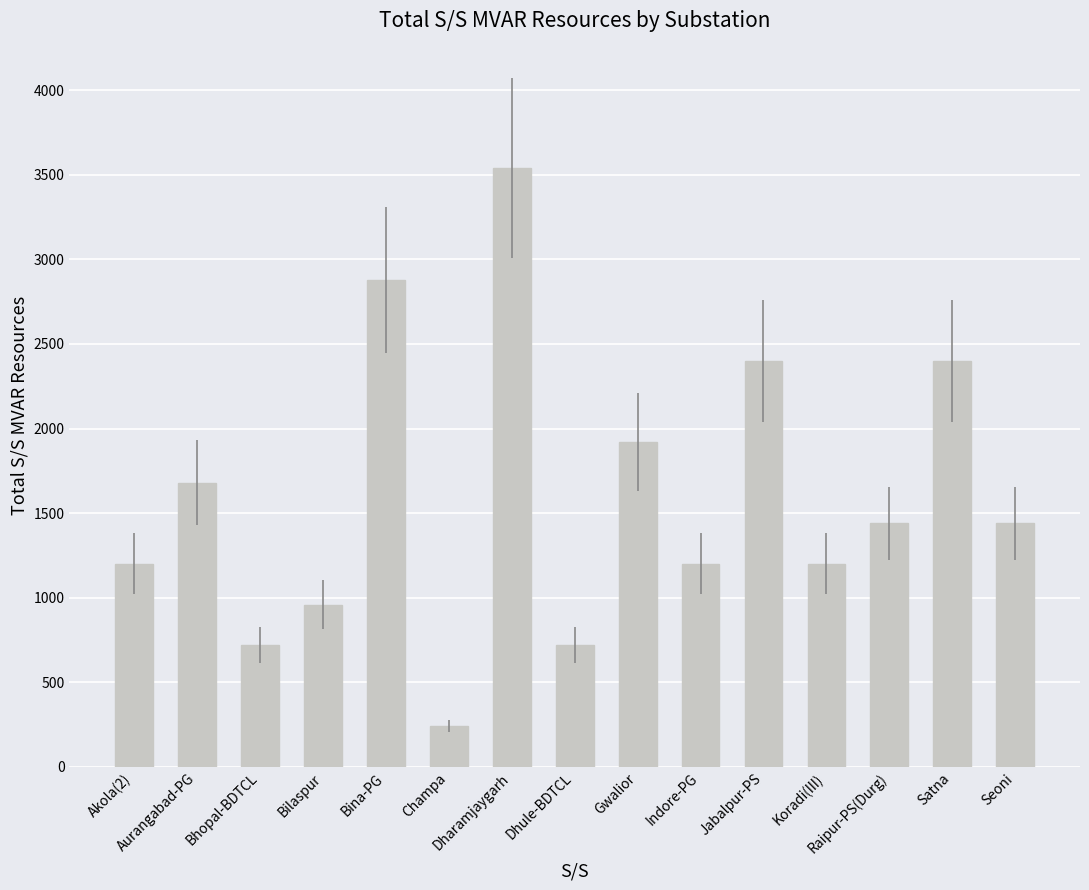

At which label does the data first exceed 1440?

Aurangabad-PG